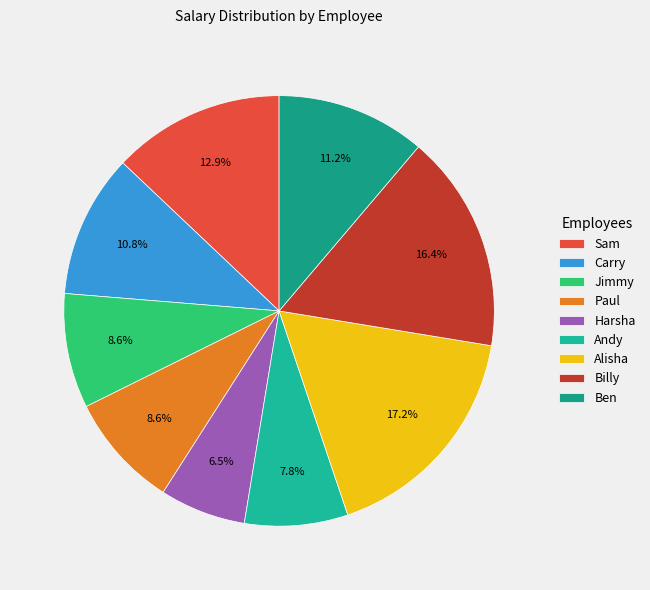

Does Ben represent more than half of the total?

No